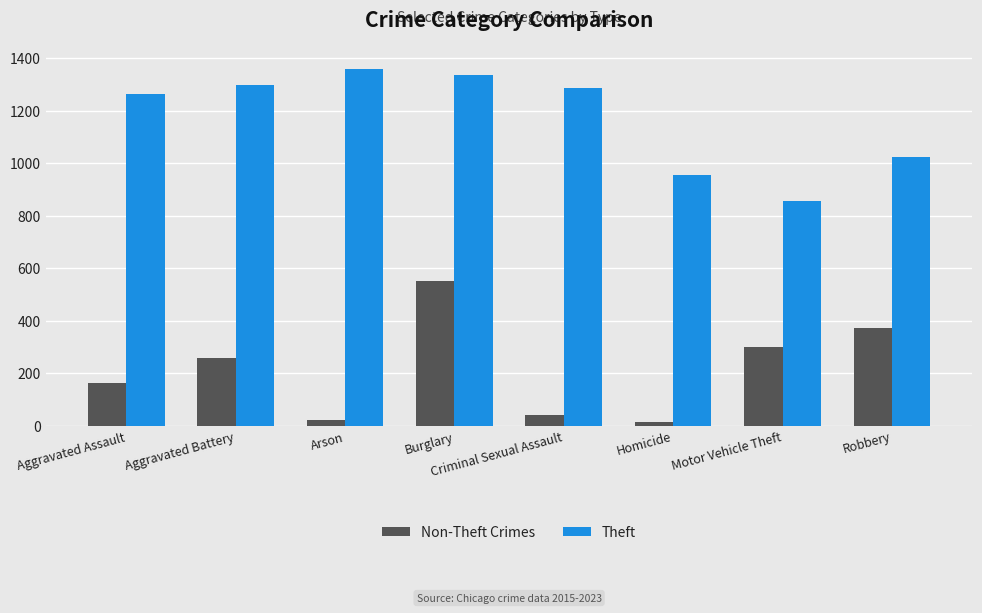

At which label is Non-Theft Crimes closest to 282?

Motor Vehicle Theft